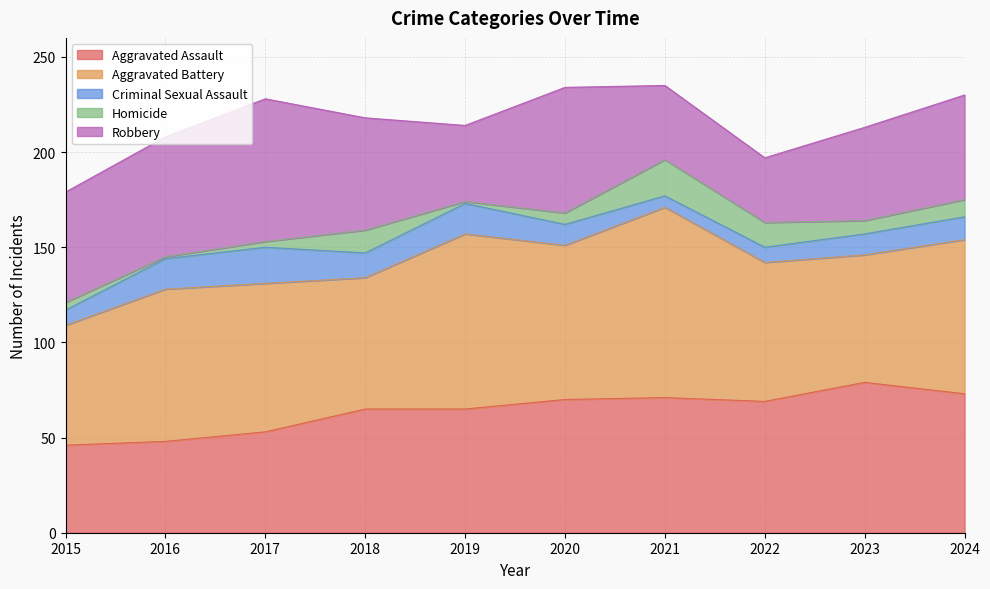

How many distinct data groups are displayed?

5